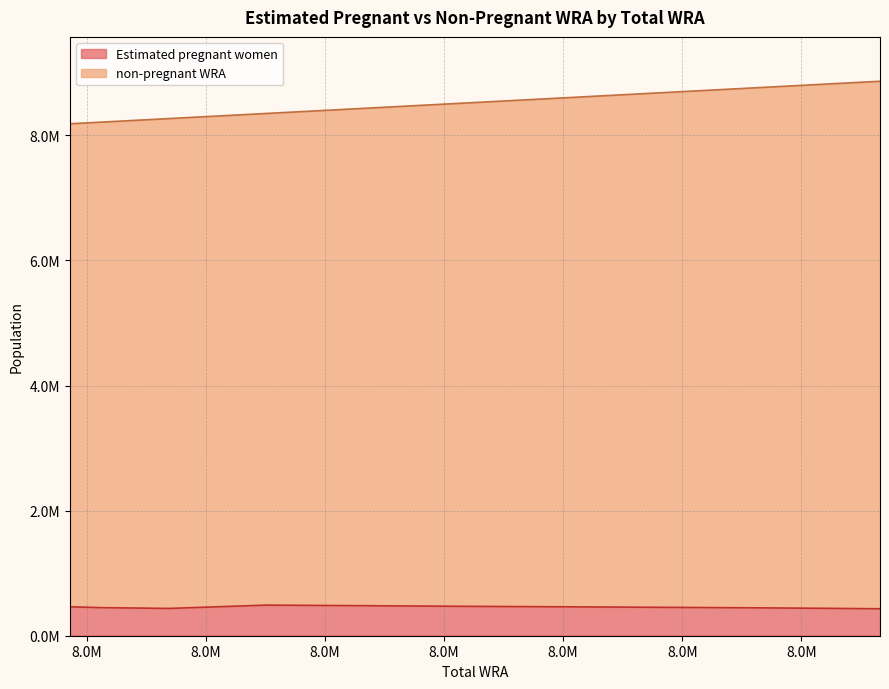

How many interior local valleys does the Estimated pregnant women series have?

1